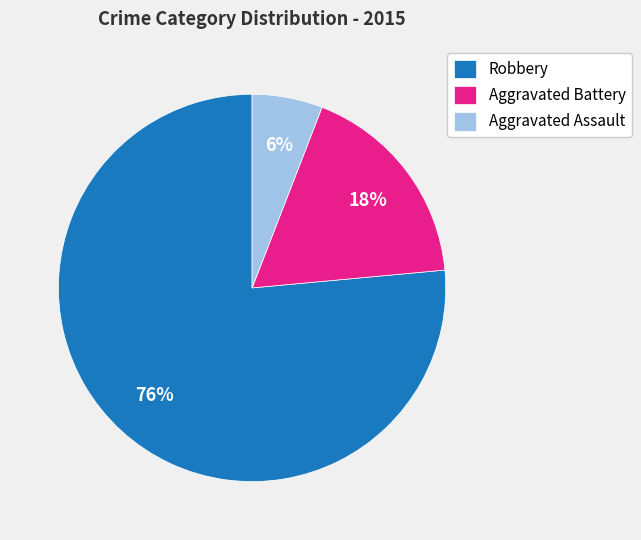

Does Aggravated Assault represent more than half of the total?

No